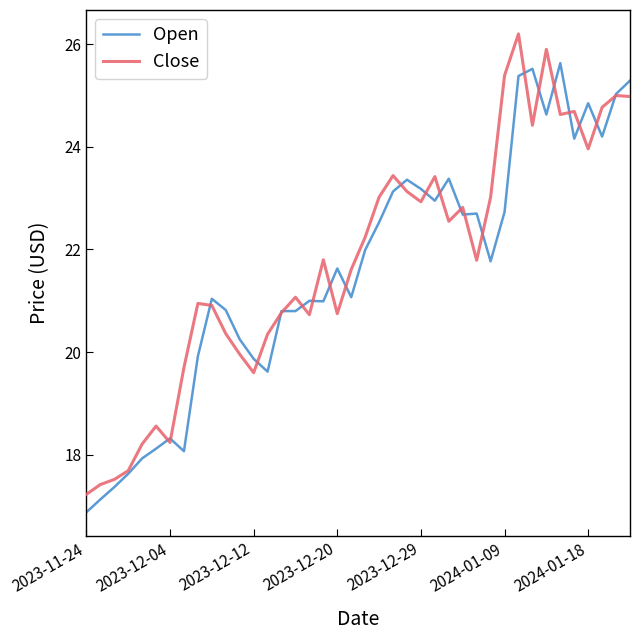

What is the minimum value shown in the chart?

16.9